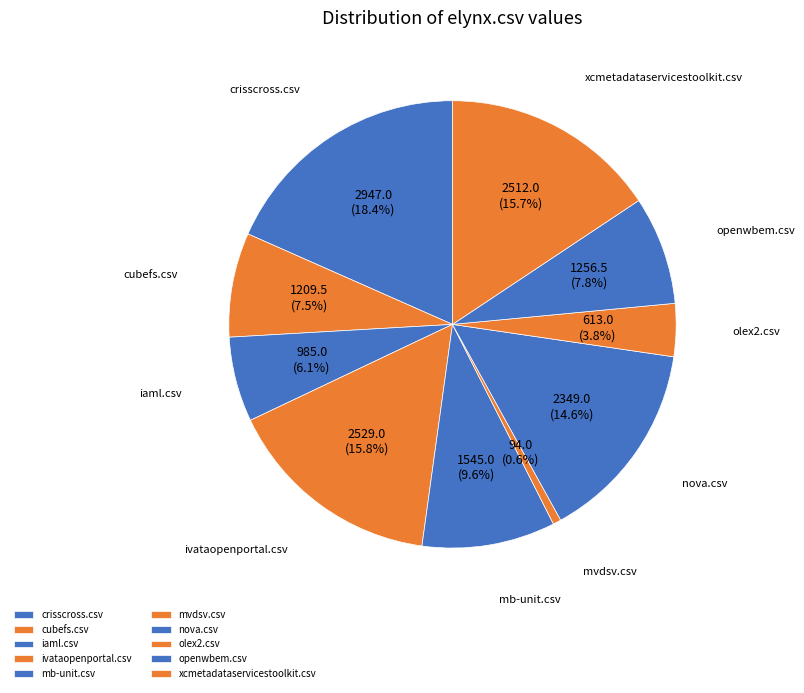

Does ivataopenportal.csv account for over 50% of the chart?

No